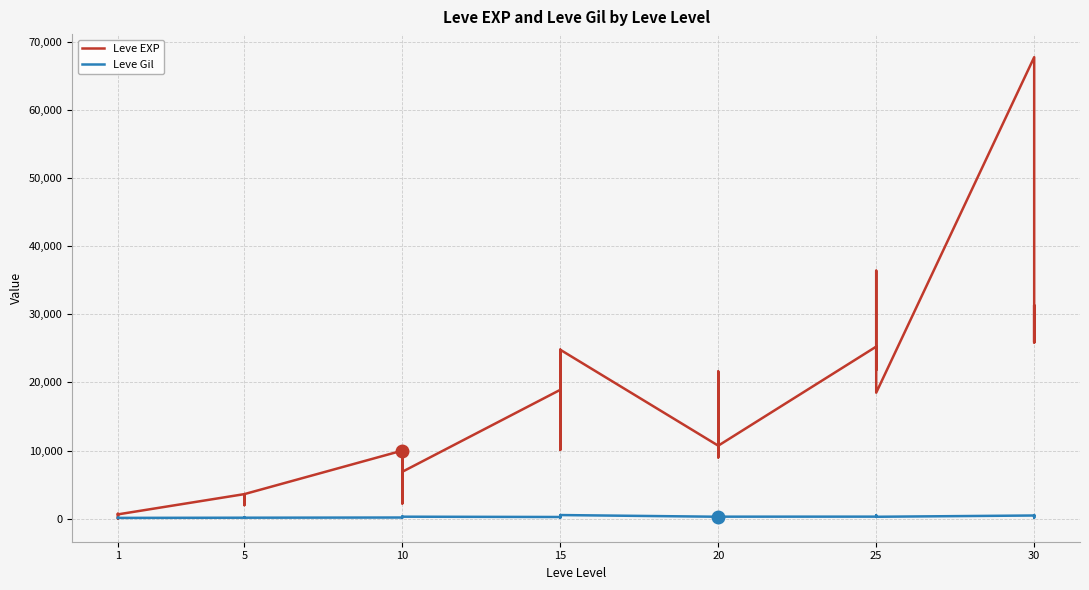

What is the sum of all Leve EXP values?

557211